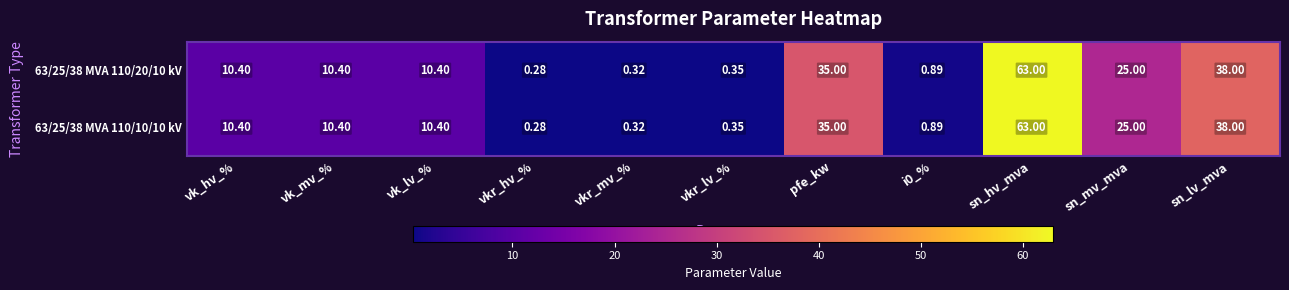

At which label does 63/25/38 MVA 110/10/10 kV reach its peak?

sn_hv_mva